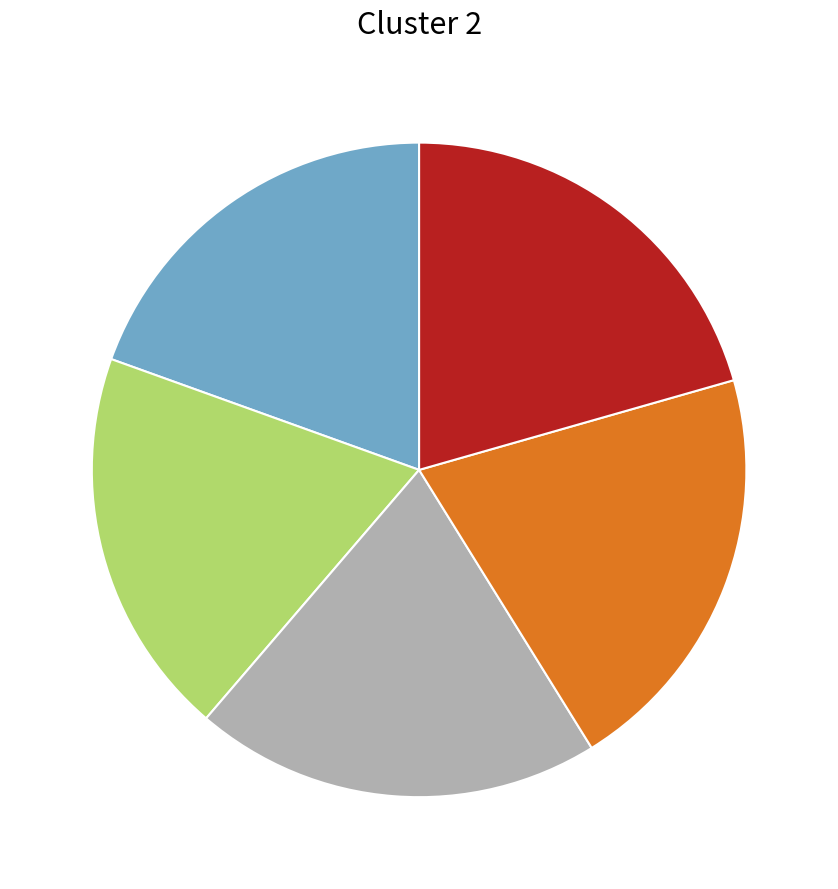

Is there any slice that represents more than half of the pie?

No